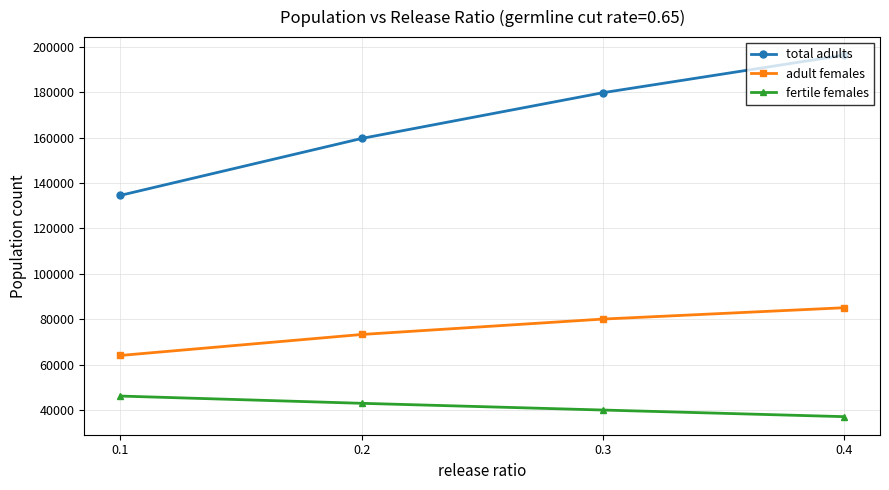

Rank the categories by adult females value from lowest to highest.

0.1, 0.2, 0.3, 0.4